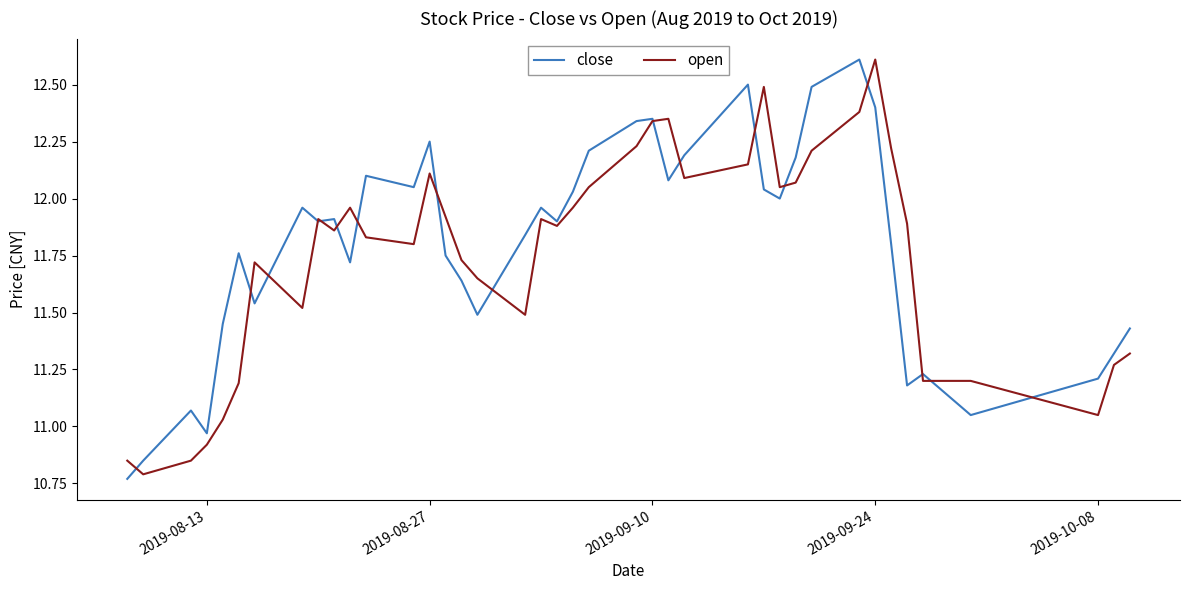

Count the number of data series in this chart.

2